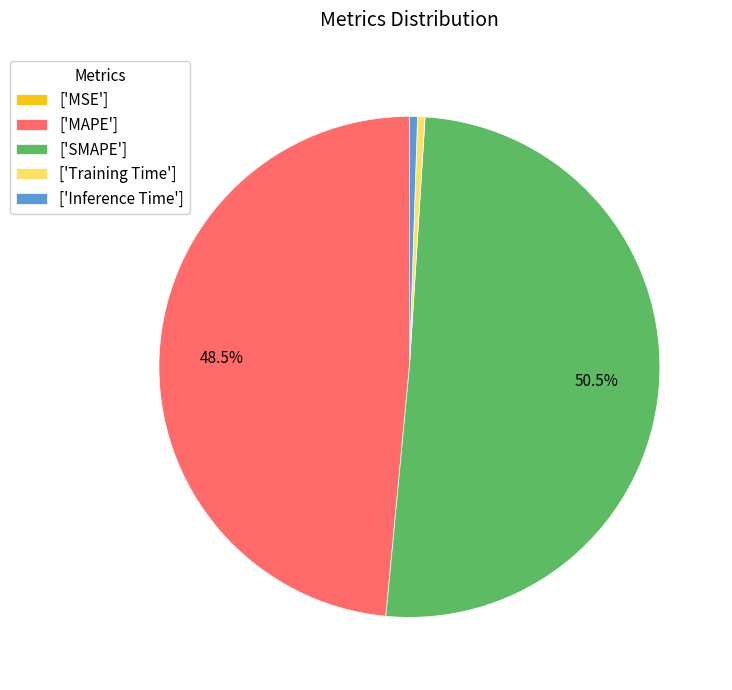

Which category has the biggest portion of the pie?

['SMAPE']